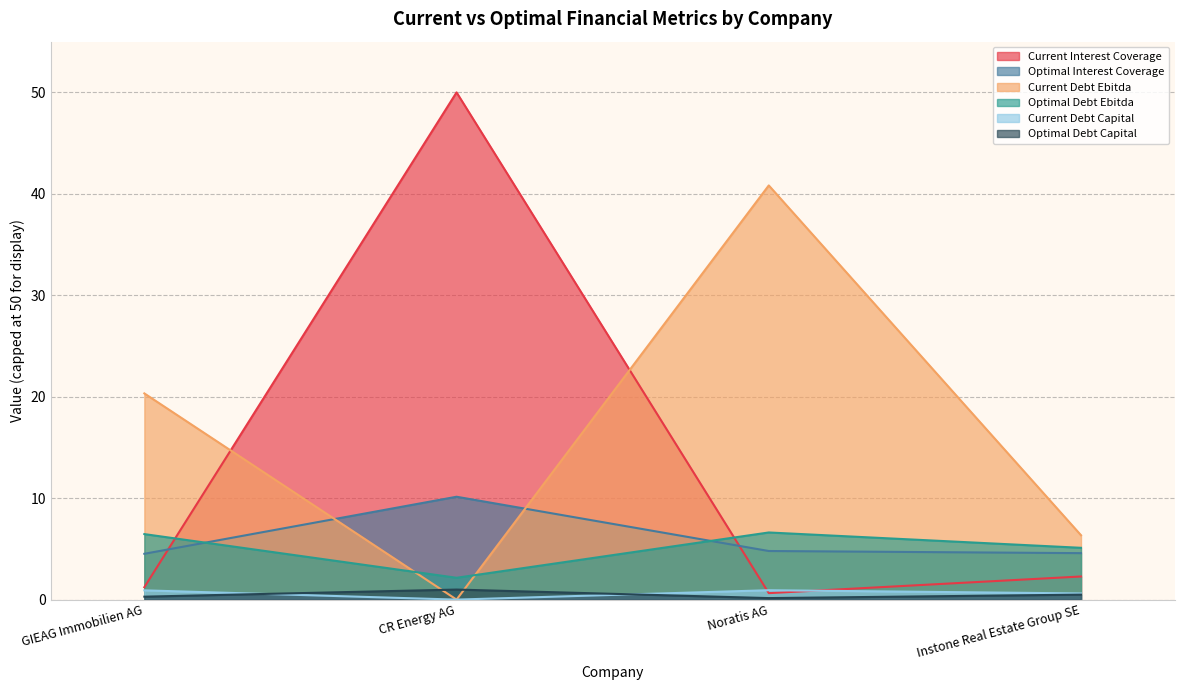

Is it true that current_debt_ebitda equals 20.3 at GIEAG Immobilien AG?

True